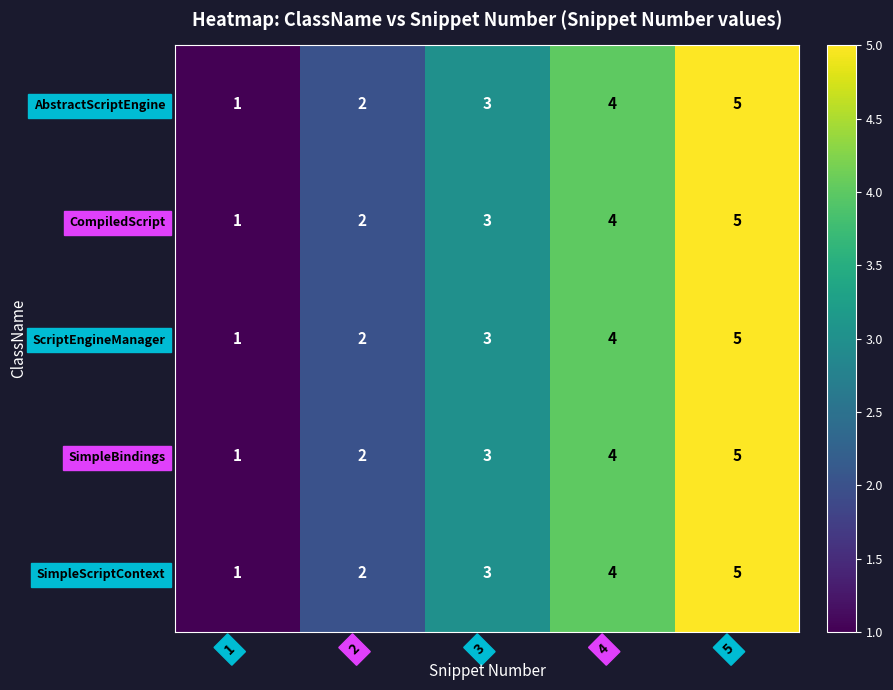

Where is ScriptEngineManager nearest to the value 3?

3